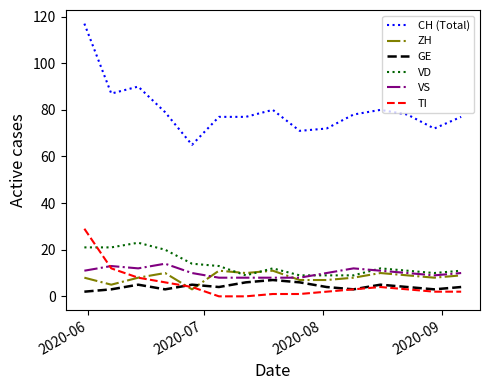

Which series has the widest spread of values?

CH (Total)